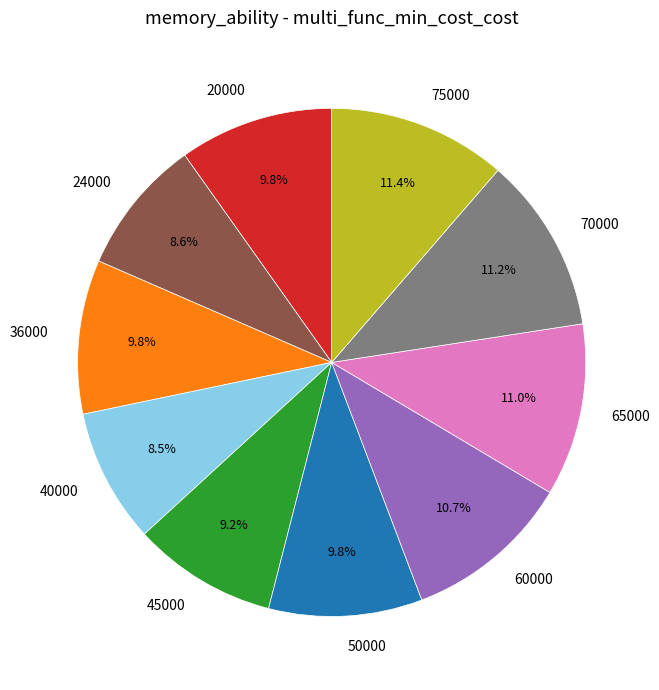

To the nearest percent, what percentage of the pie is 60000?

11%